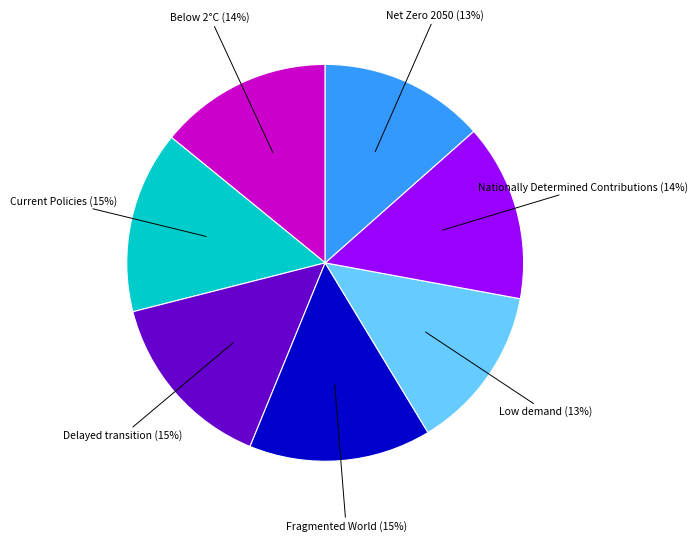

Does any single category account for the majority?

No